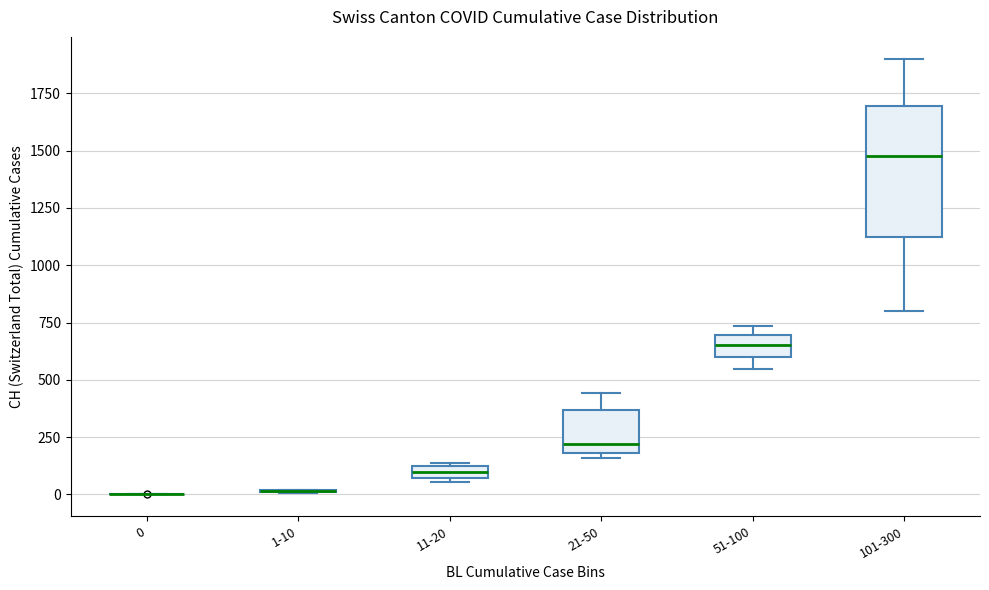

Which box is the tallest, from its lower edge to its upper edge?

101-300